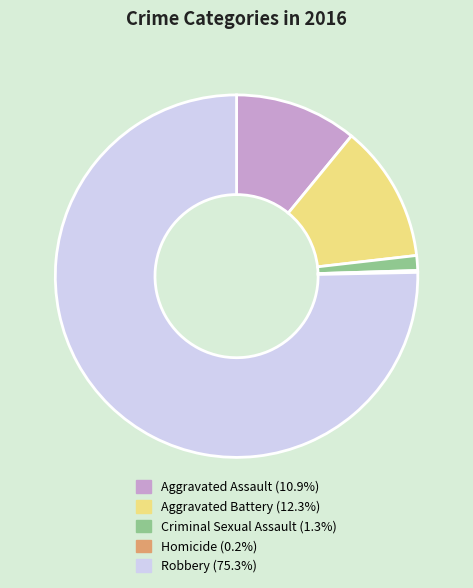

True or false: Aggravated Battery accounts for 12% of the total.

True